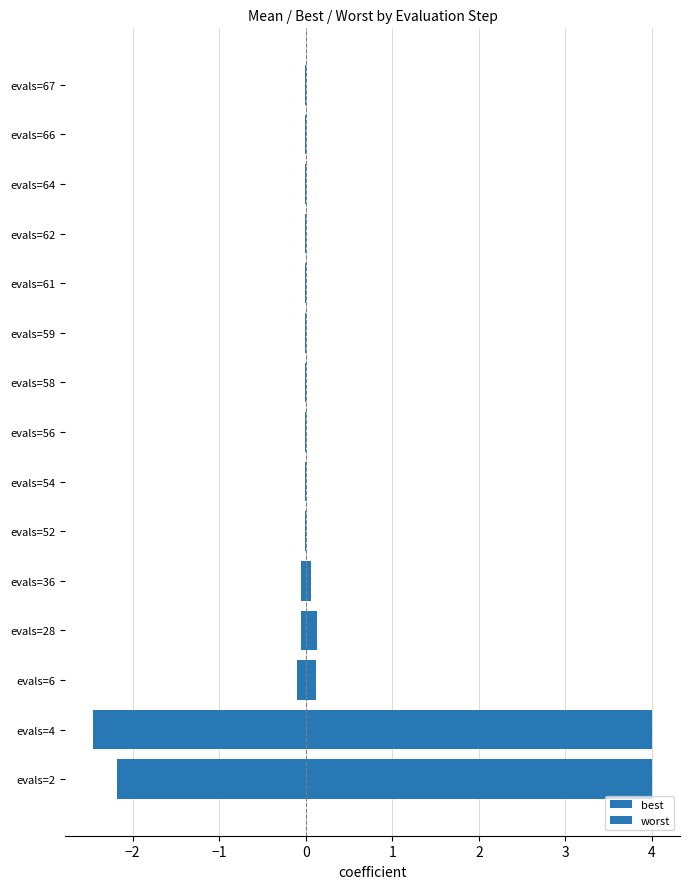

List the series in order of their peak value, highest first.

worst, best